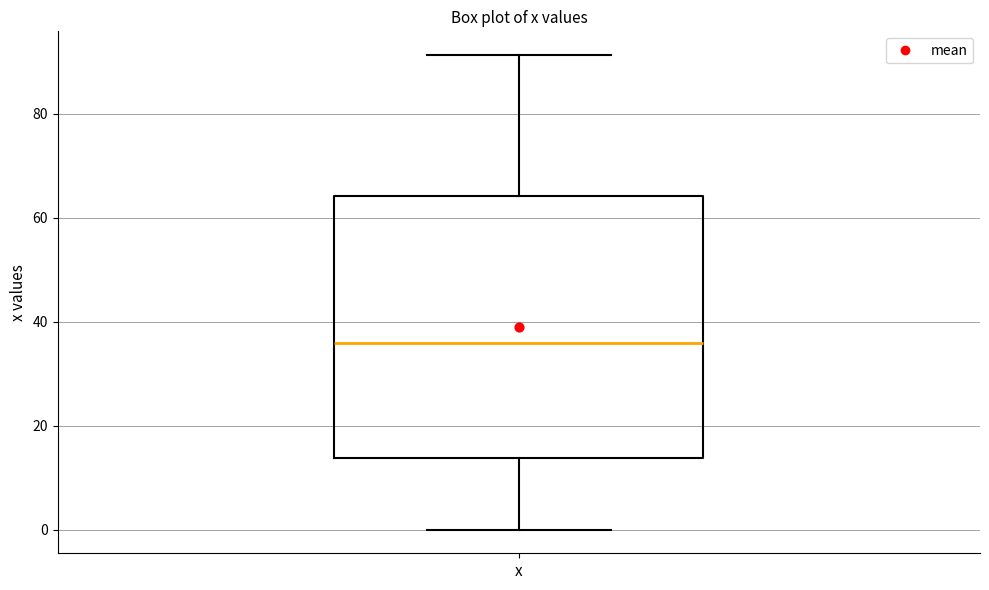

Transcribe this box plot: give where the median line is, the range the box spans, and where the two whiskers end, as read against the y-axis. The values are not printed on the chart, so give them approximately, as read against the axis.

median 36, box 14 to 64, whiskers 0 to 92